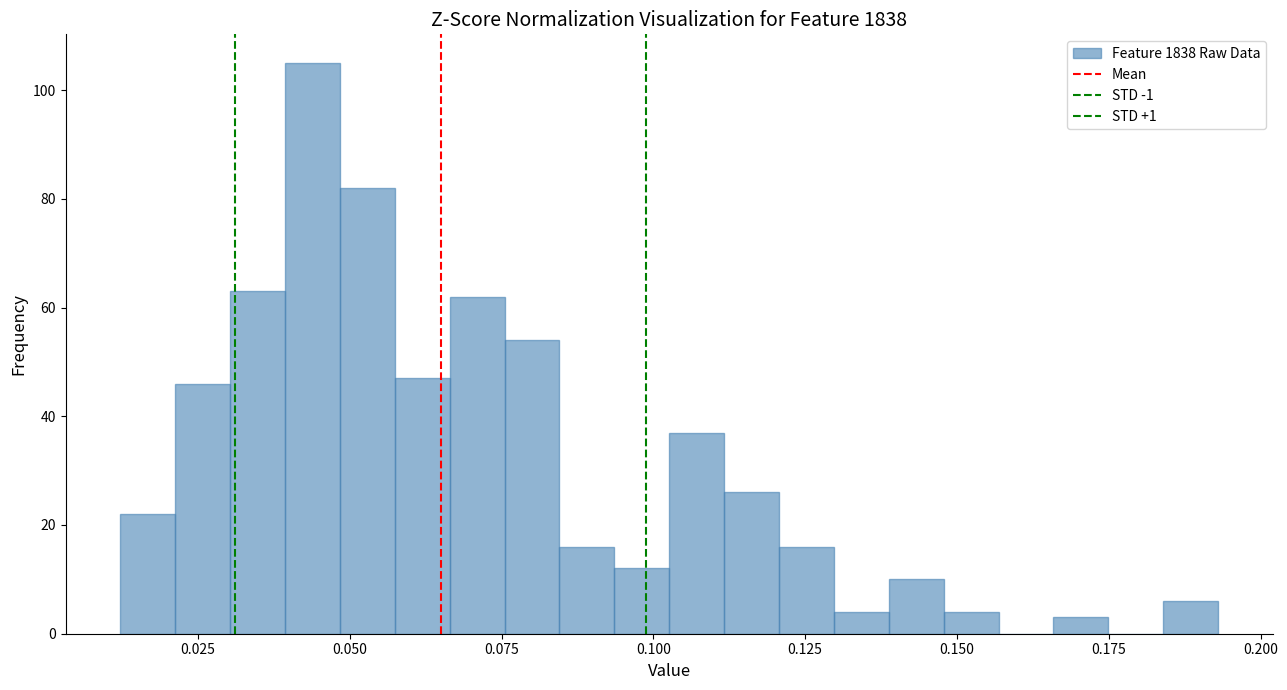

Around what value on the x-axis is the tallest bar? Give the approximate position of its centre, as read against the axis.

0.045